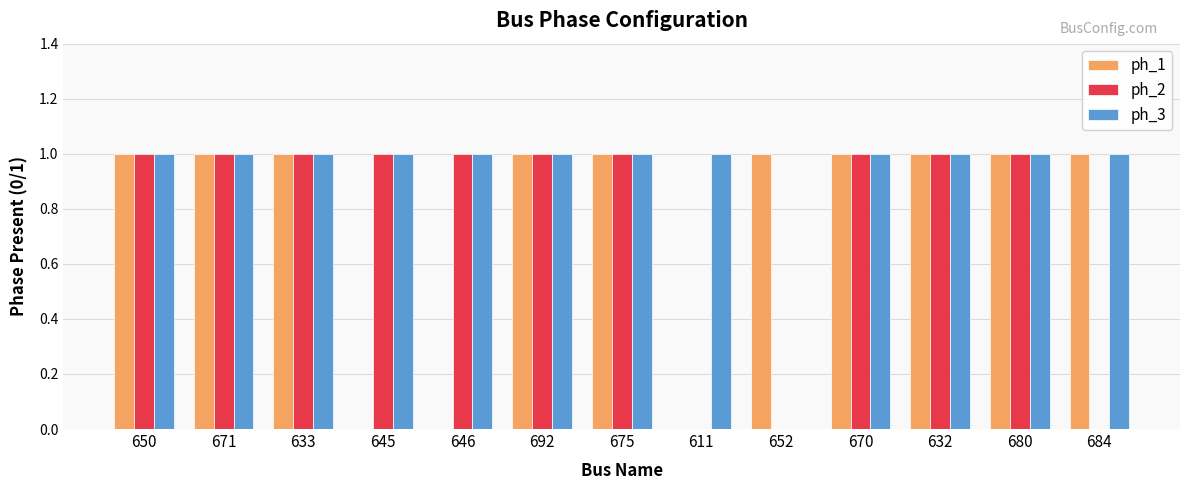

What is the total value across all series at 611?

1